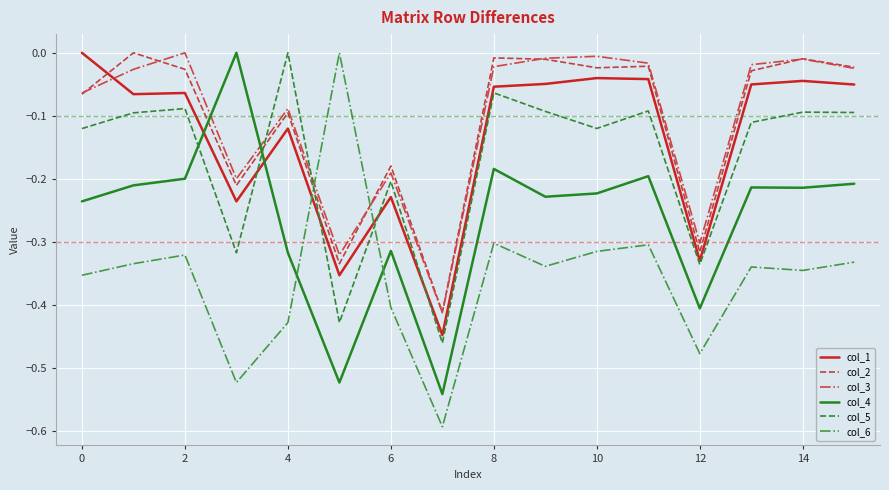

Which series has the widest spread of values?

col_6